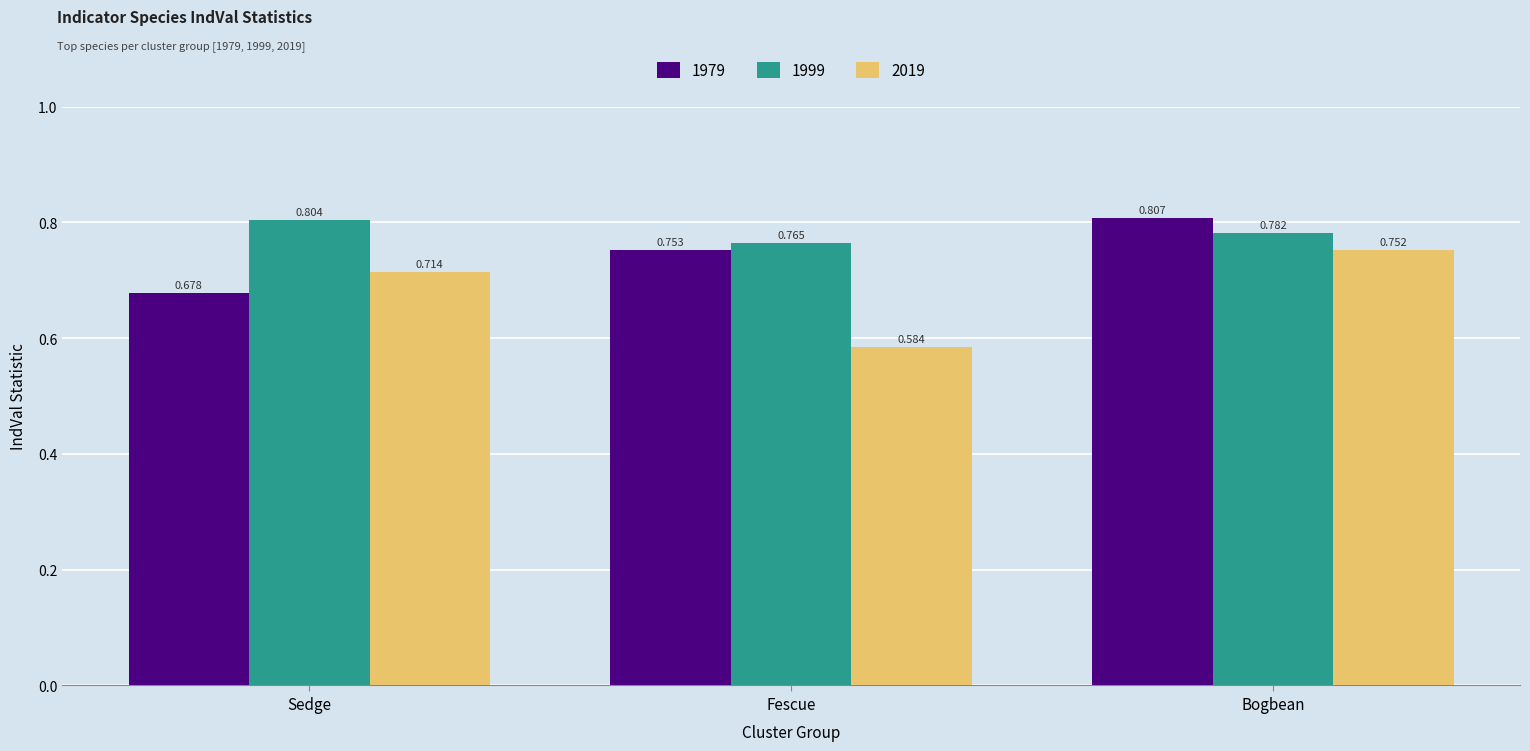

Where is 2019 nearest to the value 0?

Fescue